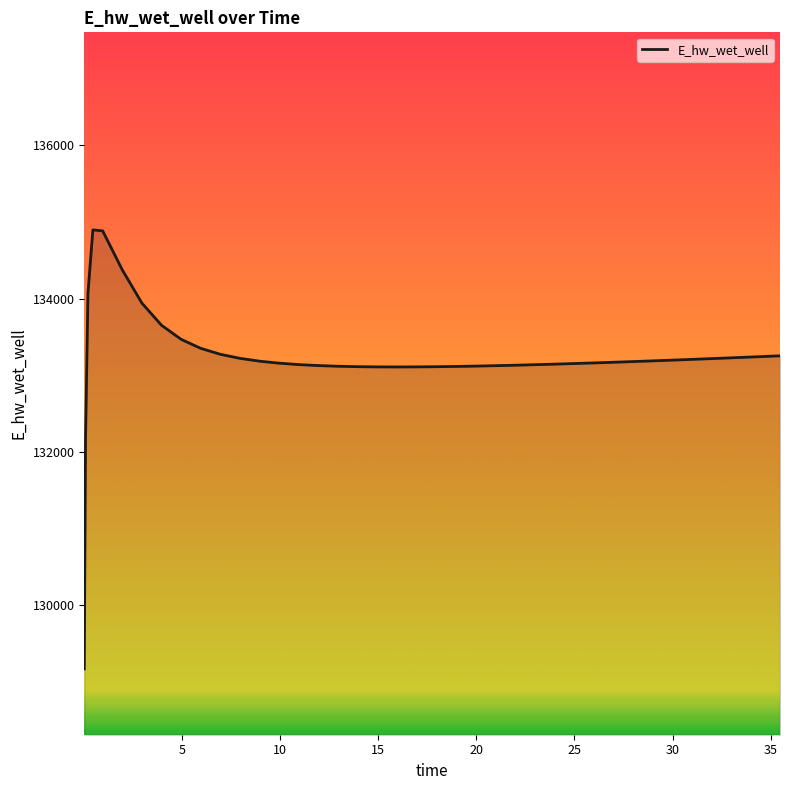

What is the smallest value displayed?

129170.8